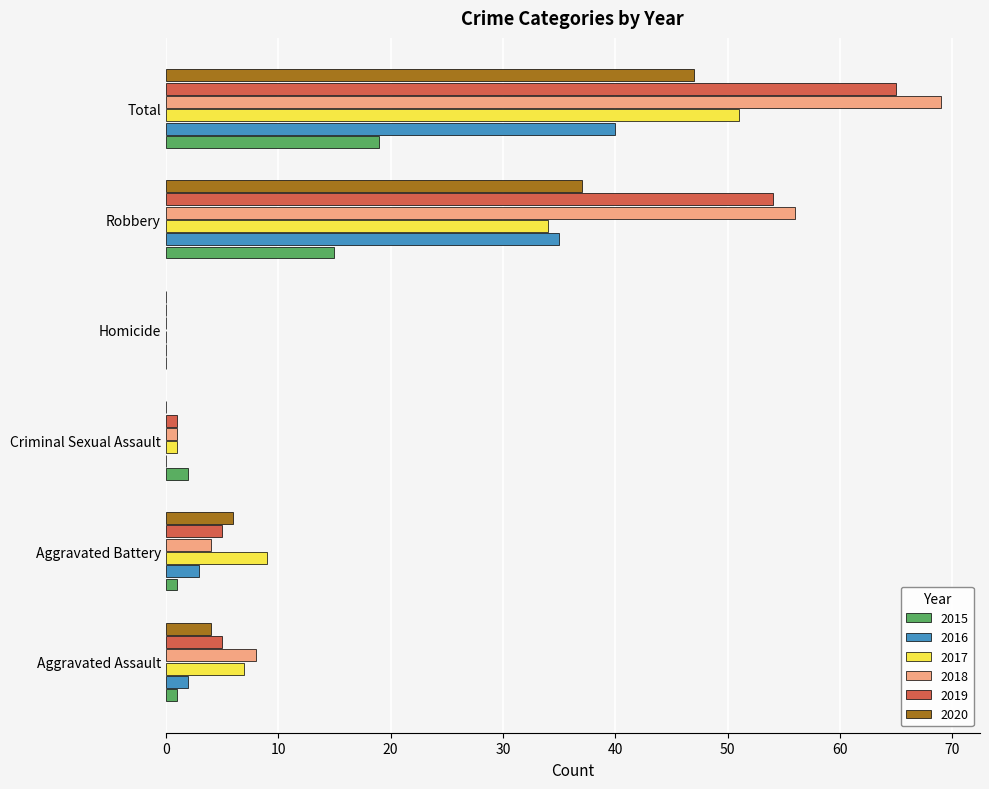

The value of 2019 at Aggravated Battery is 2. True or false?

False